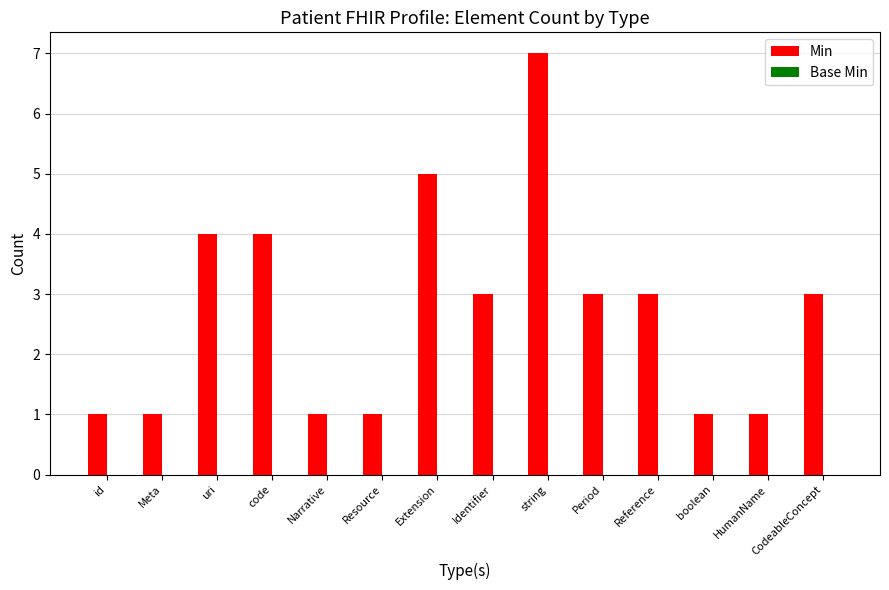

What is the maximum value shown in the chart?

7